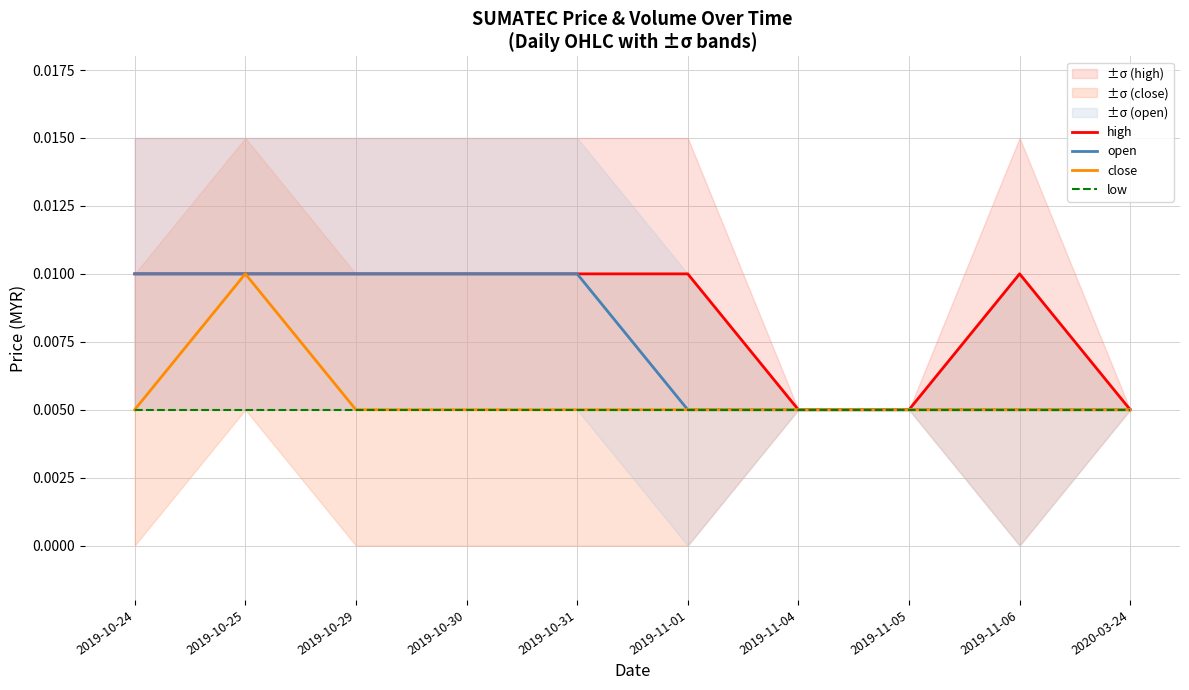

Is the value of close at 2020-03-24 greater than the value of low at 2019-11-05?

No